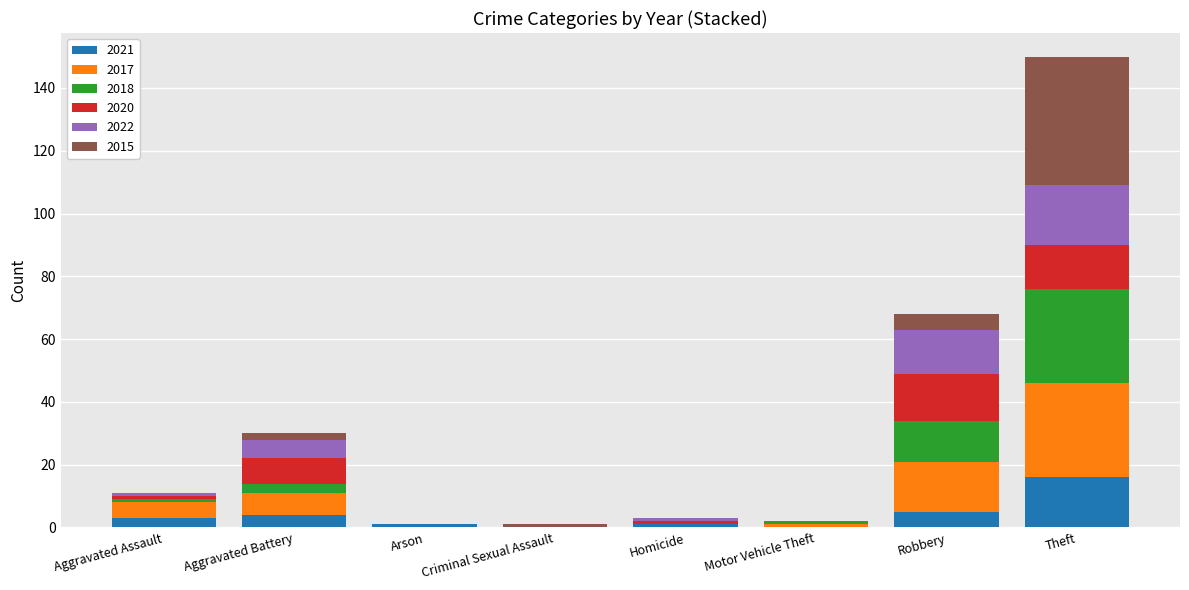

At which category is the sum across all series the highest?

Theft